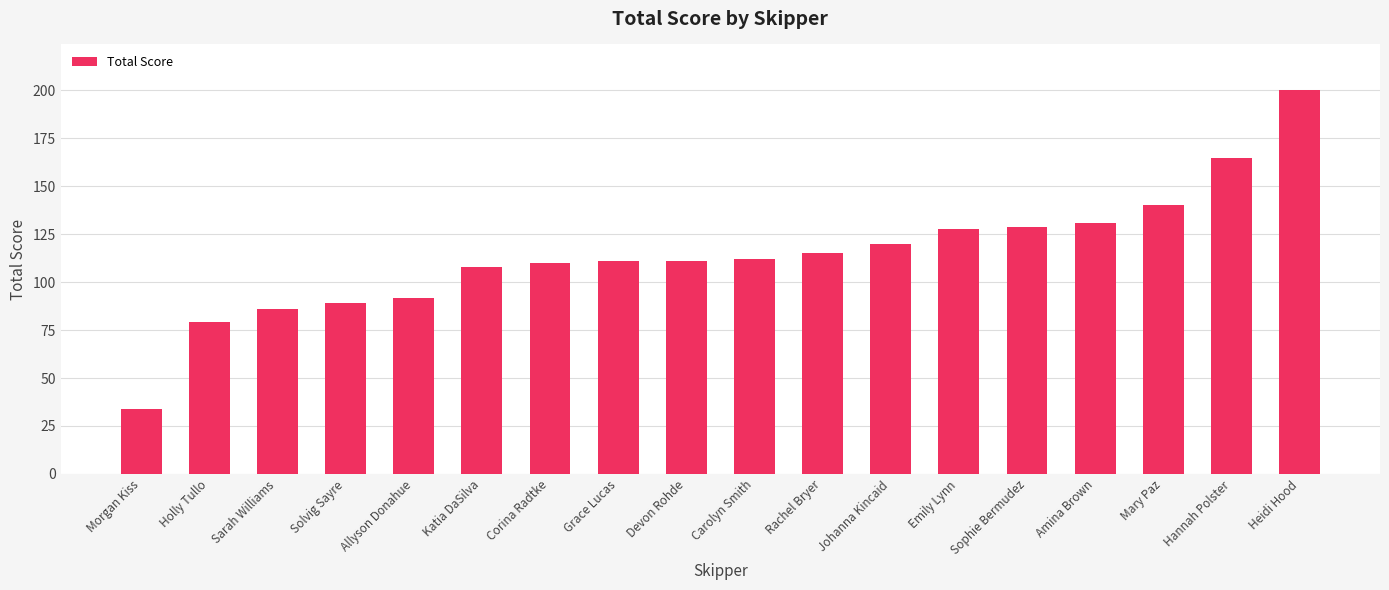

Which label corresponds to the largest value in the chart?

Heidi Hood